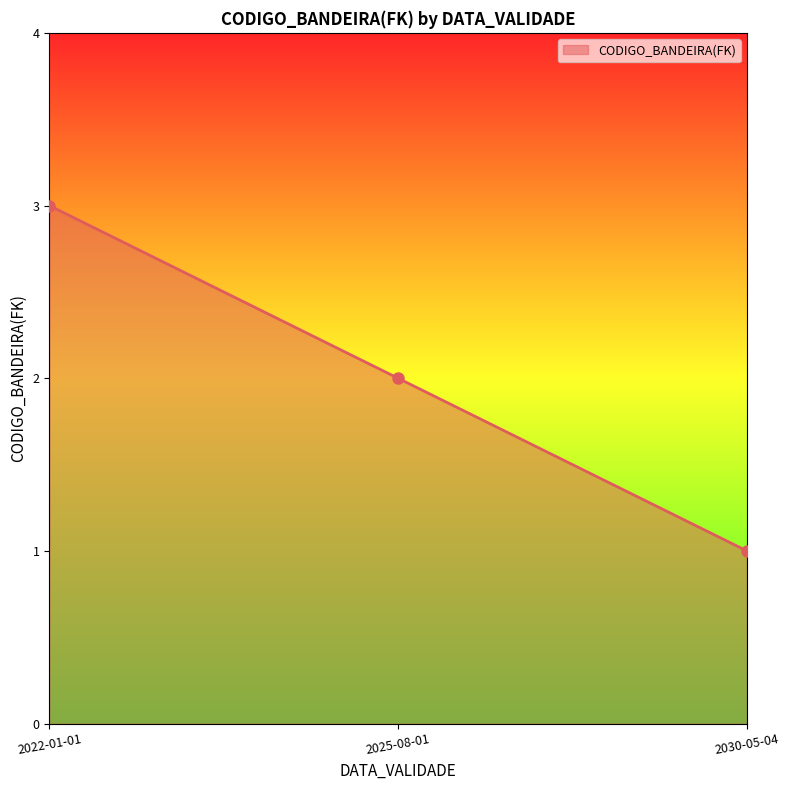

What is the value of the 2nd point from the left?

2